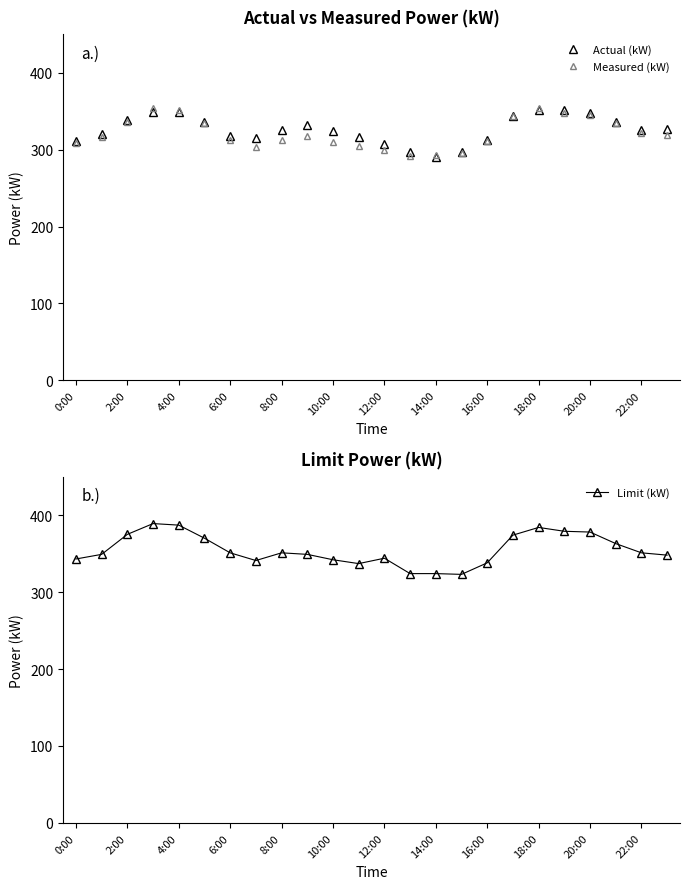

How many lines are shown in the chart?

3